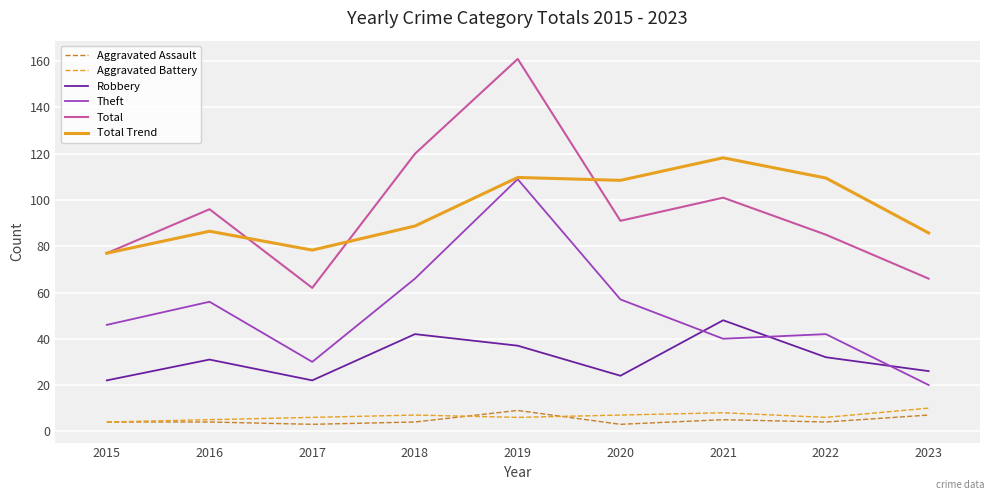

Which series has the largest range (max minus min)?

Total